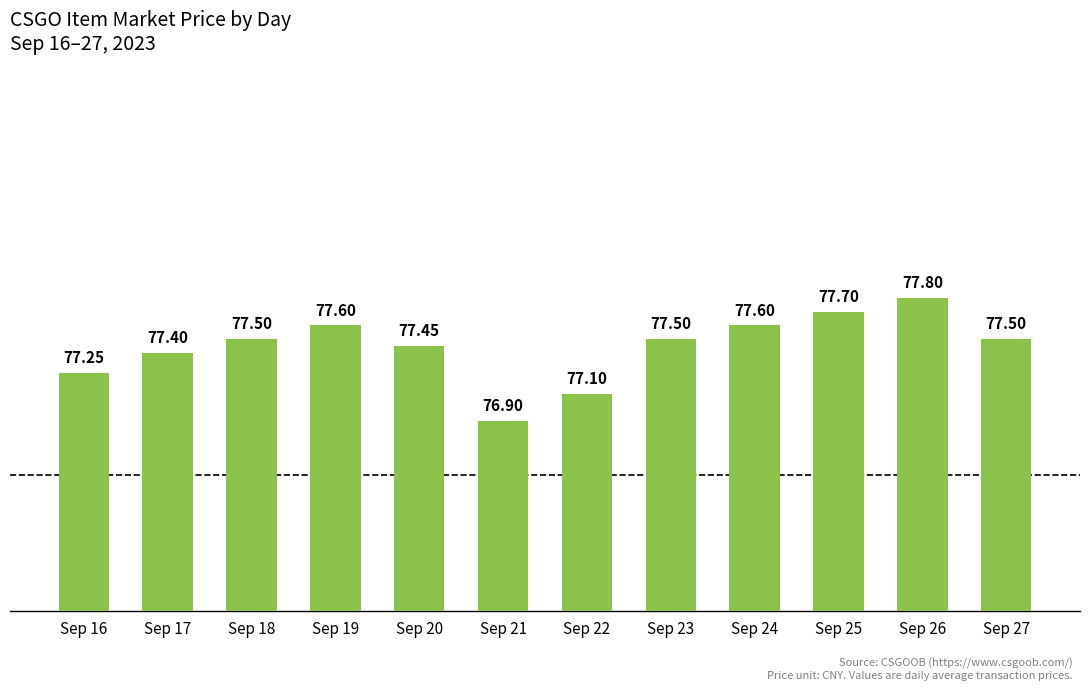

What is the ratio of the value at Sep 18 to the value at Sep 25?

1.0